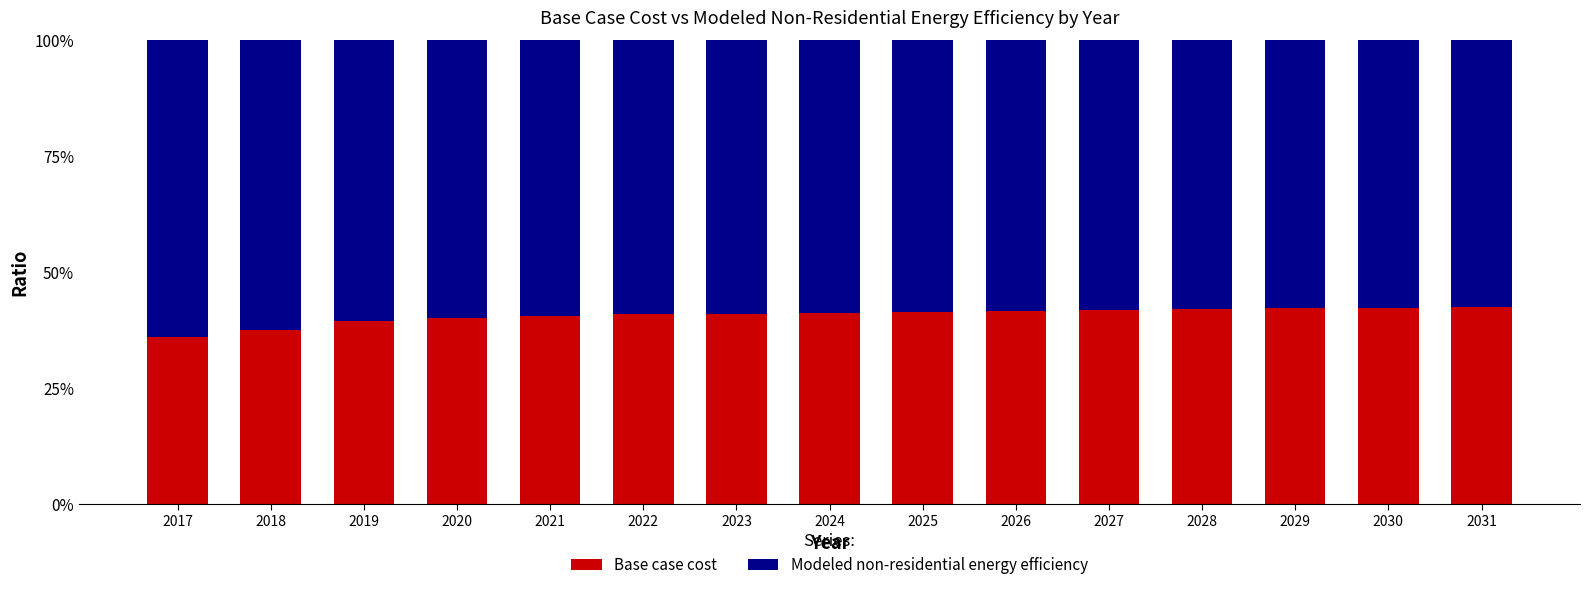

What is the lowest value of the Base case cost series?

36.0